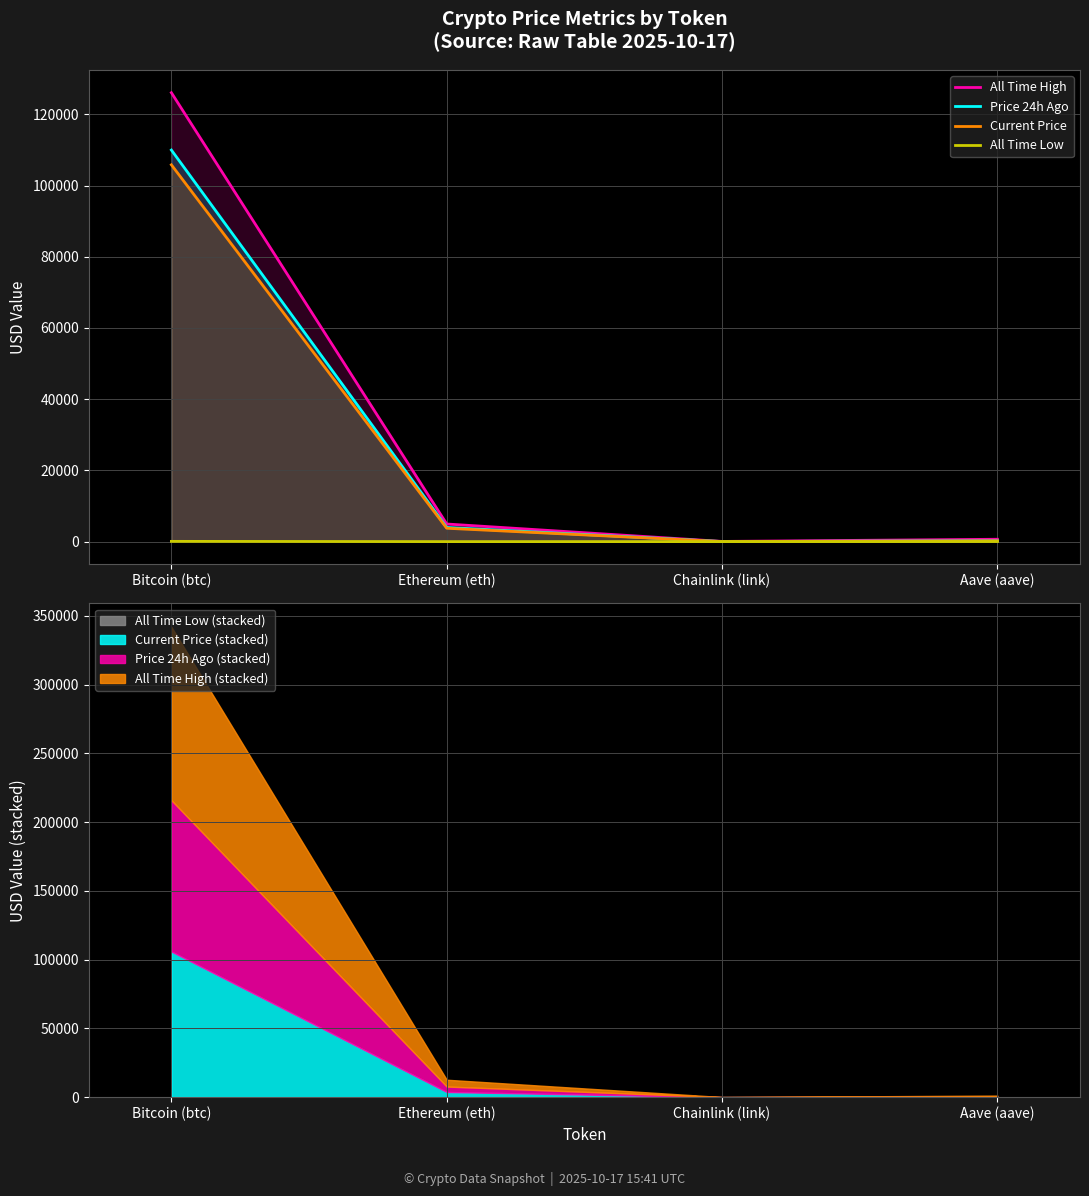

Which series has the largest range (max minus min)?

All Time High